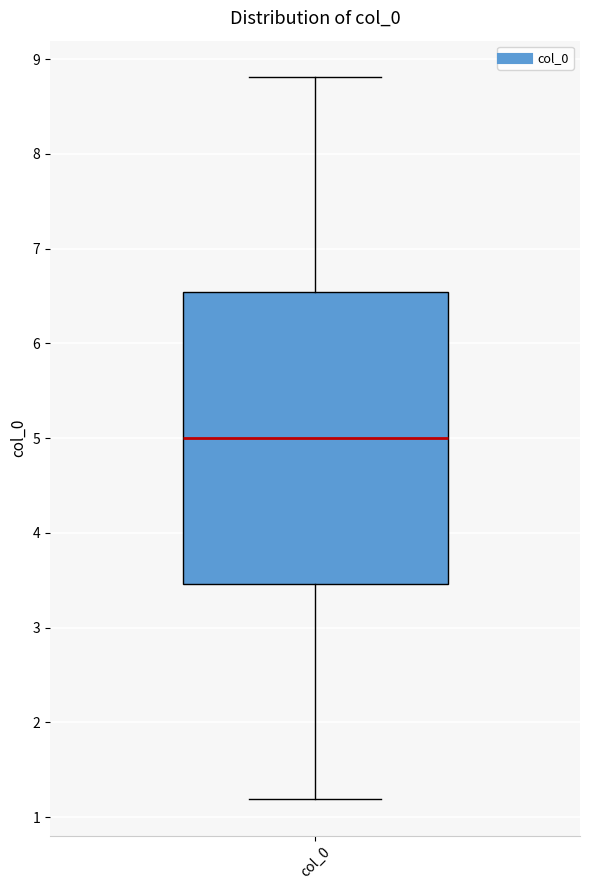

Where does the lower whisker of the box for col_0 end on the y-axis? The values are not printed on the chart, so give them approximately, as read against the axis.

1.2